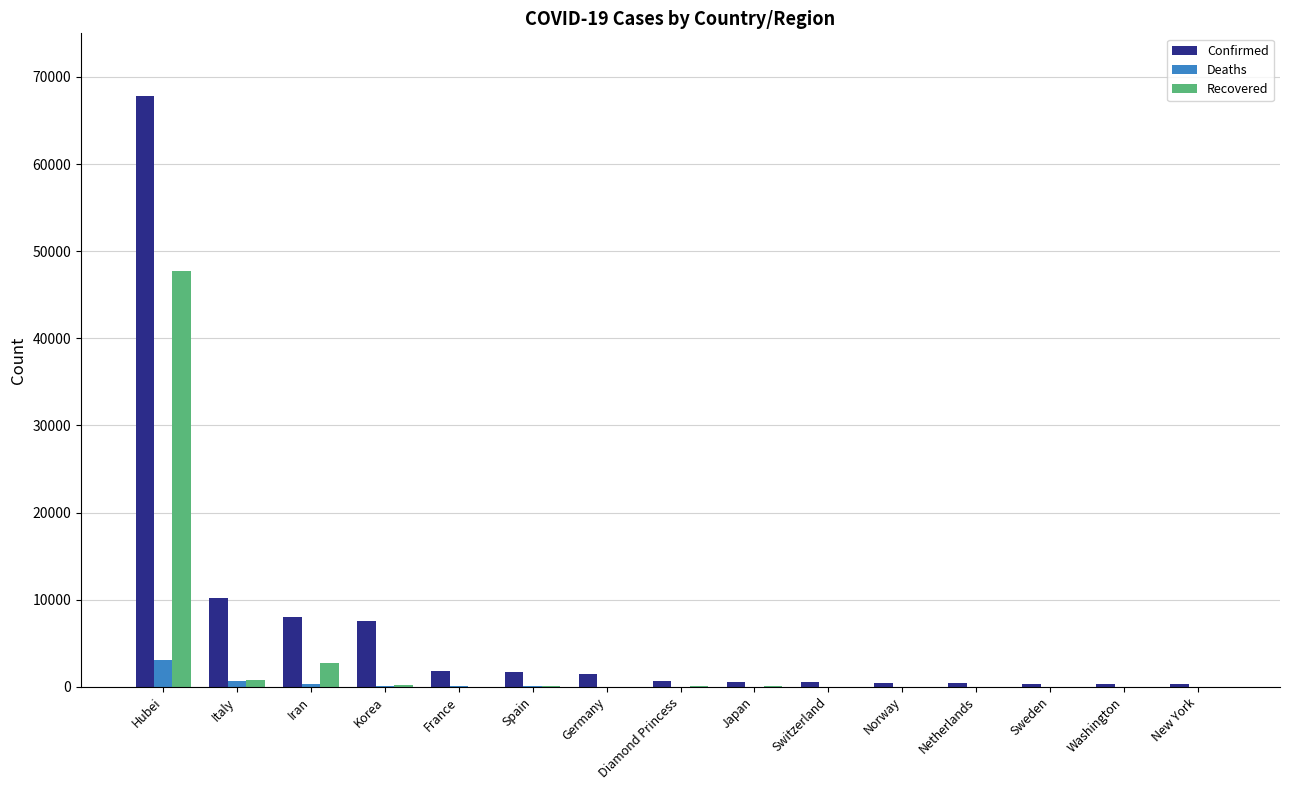

Which series has the widest spread of values?

Confirmed